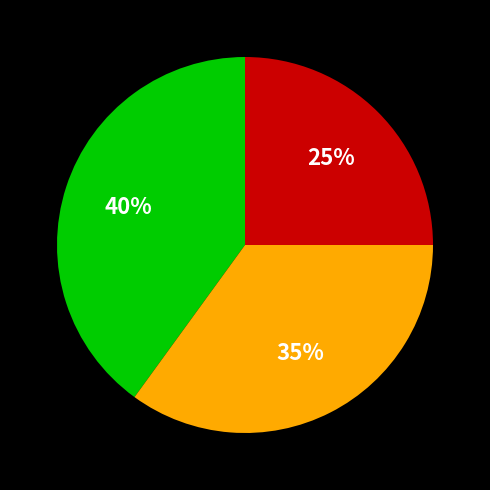

To the nearest percent, what is the difference between the largest and smallest slice percentages?

15%